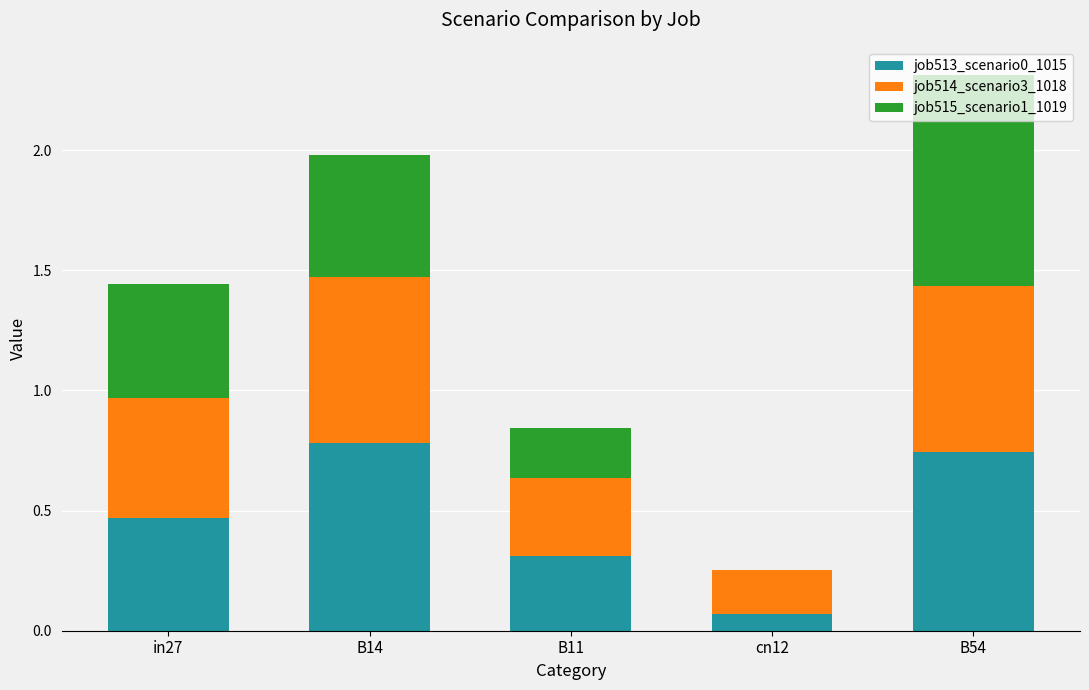

The job513_scenario0_1015 series shows 0.5 at in27. True or false?

True